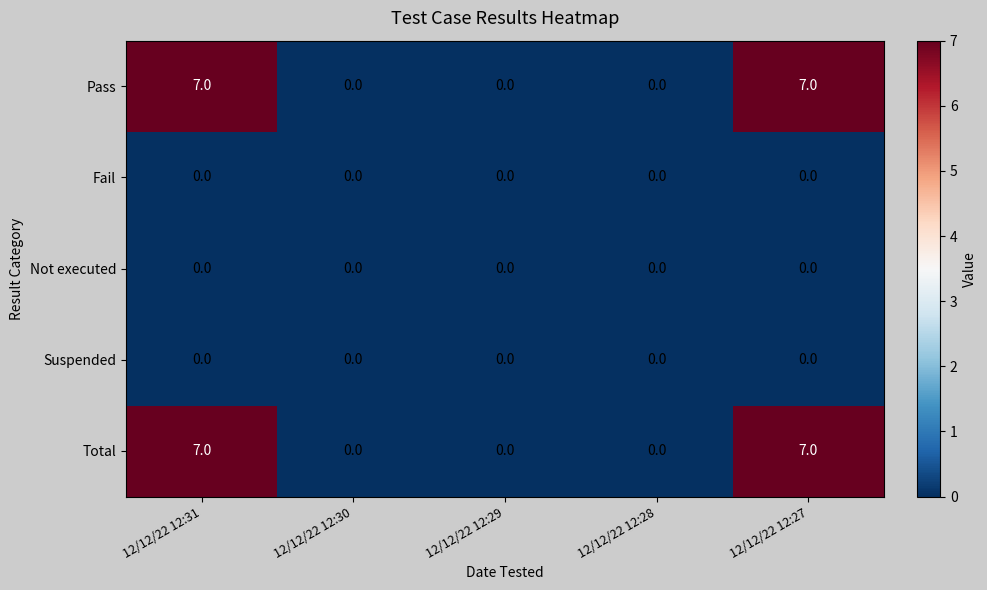

What is the sum of the Pass values at 12/12/22 12:27 and 12/12/22 12:31?

14